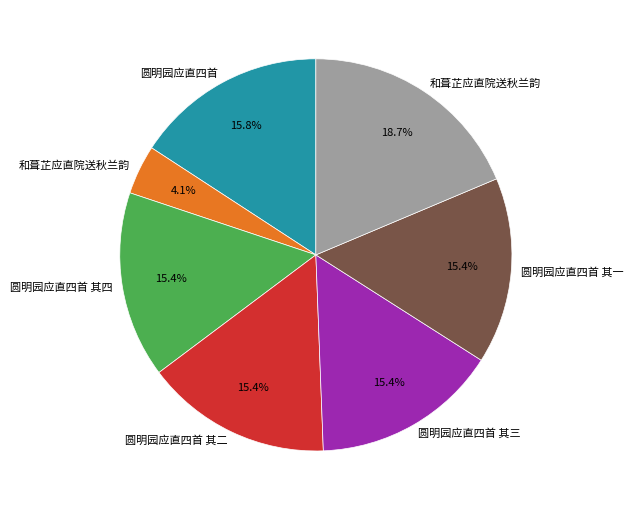

Is there any slice that represents more than half of the pie?

No